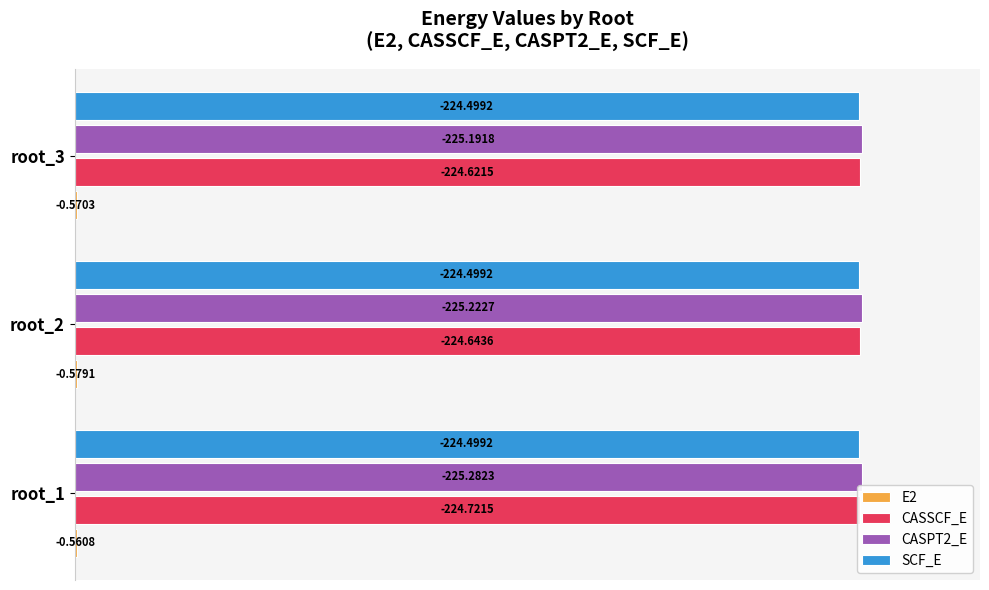

What are all the series names shown in the legend?

E2, CASSCF_E, CASPT2_E, SCF_E